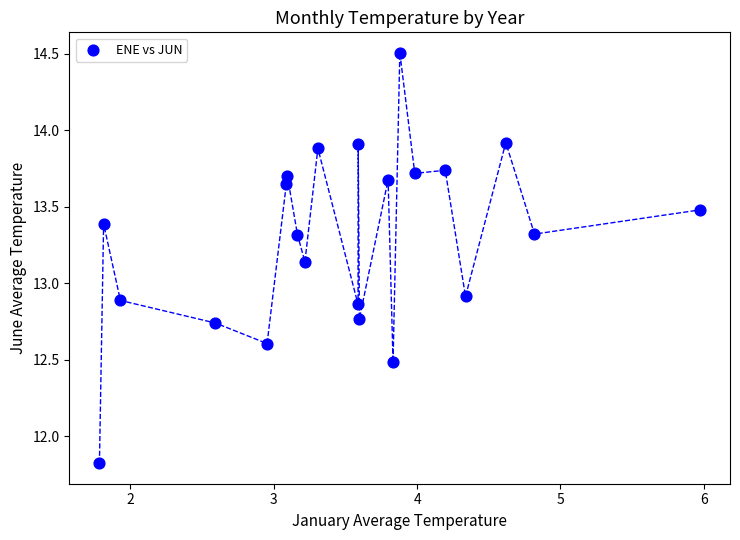

What is the range of Y values (max minus min)?

2.7